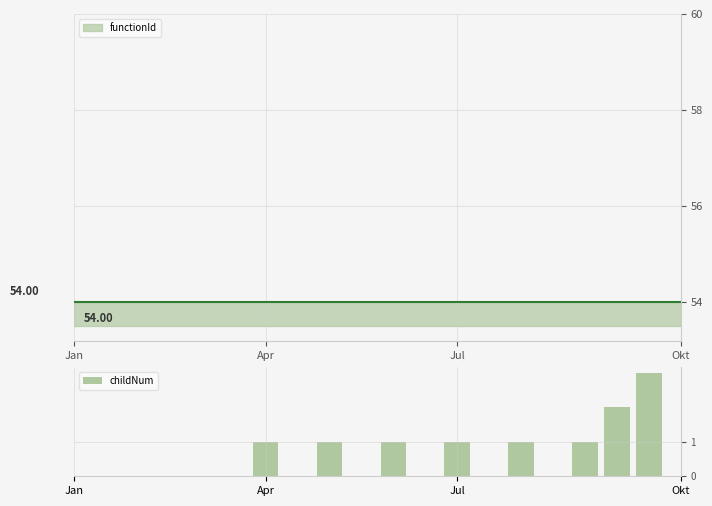

What is the sum of the values at 14 and 10?

2